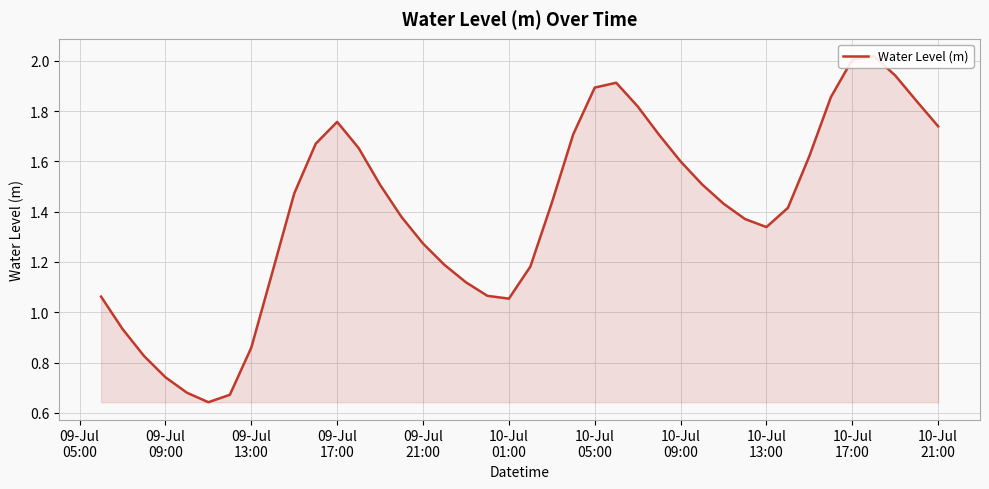

What is the maximum value shown in the chart?

2.0